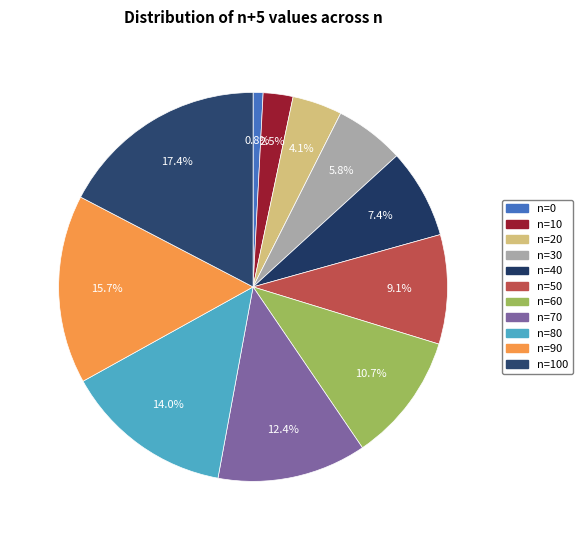

Is there a majority slice in this chart?

No